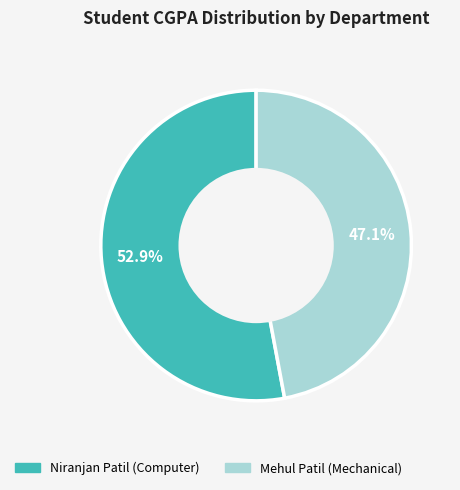

Which has a higher value, Niranjan Patil (Computer) or Mehul Patil (Mechanical)?

Niranjan Patil (Computer)